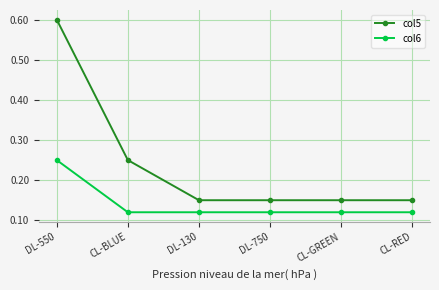

At how many categories does at least one series exceed 0?

6